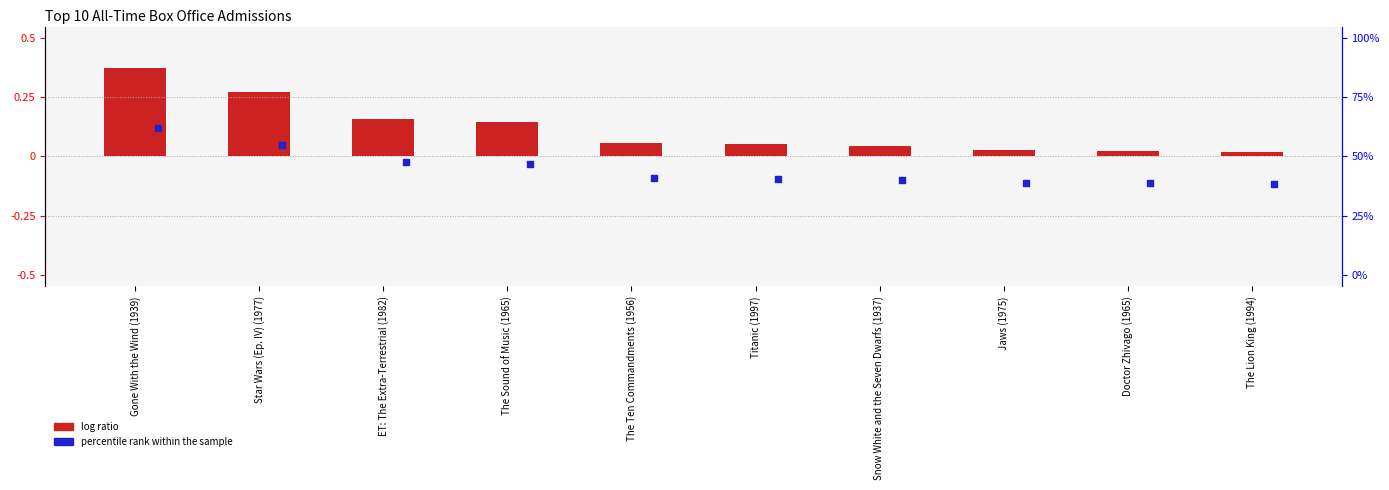

Is the value of log ratio at The Sound of Music (1965) greater than the value of percentile rank within the sample at ET: The Extra-Terrestrial (1982)?

Yes